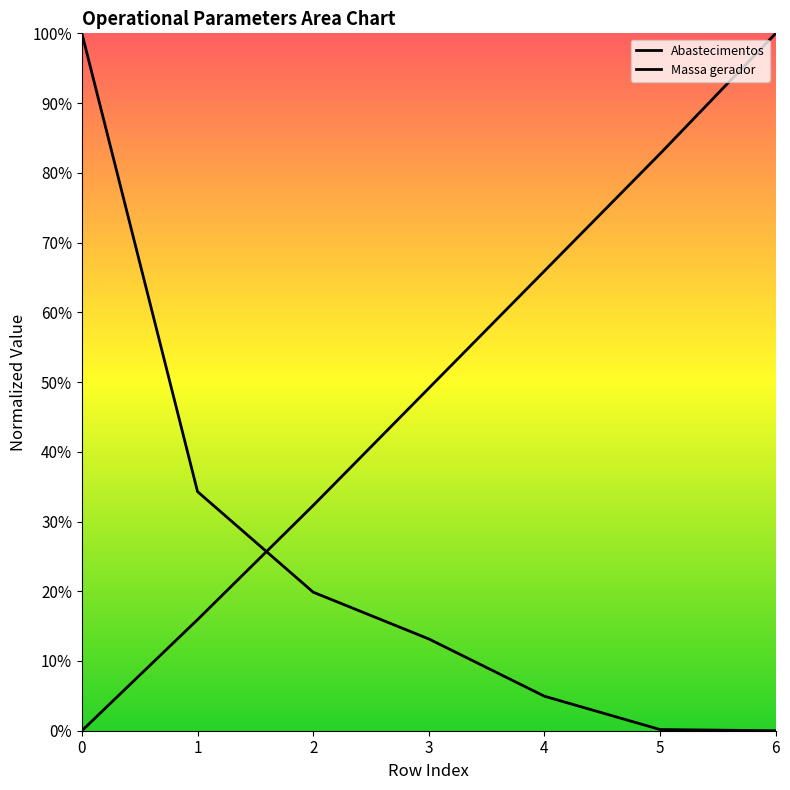

Between which two adjacent categories do Capacidade operacional [ha/h] and Autonomia Projetada [h] first intersect?

1 and 2